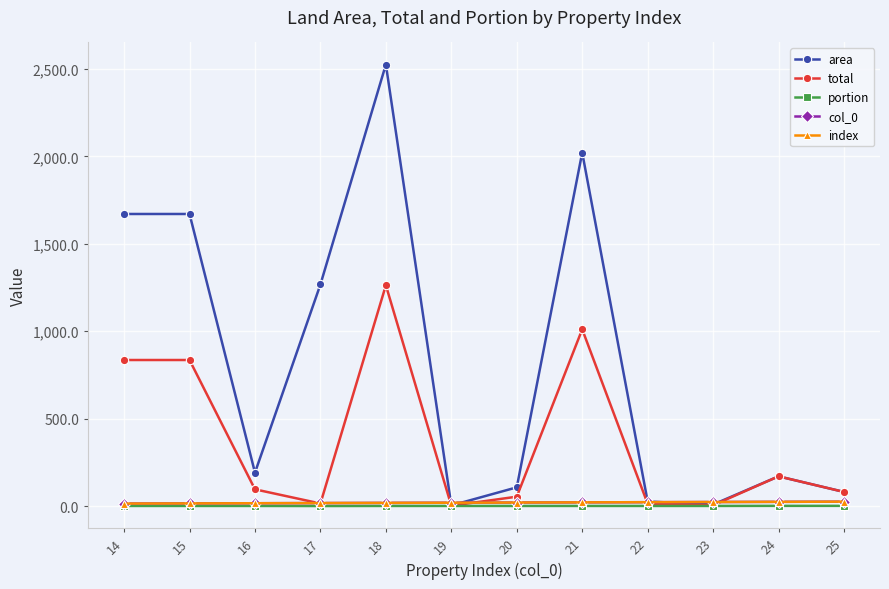

List the labels in order of portion value, largest first.

24, 25, 14, 15, 16, 18, 19, 20, 21, 22, 23, 17